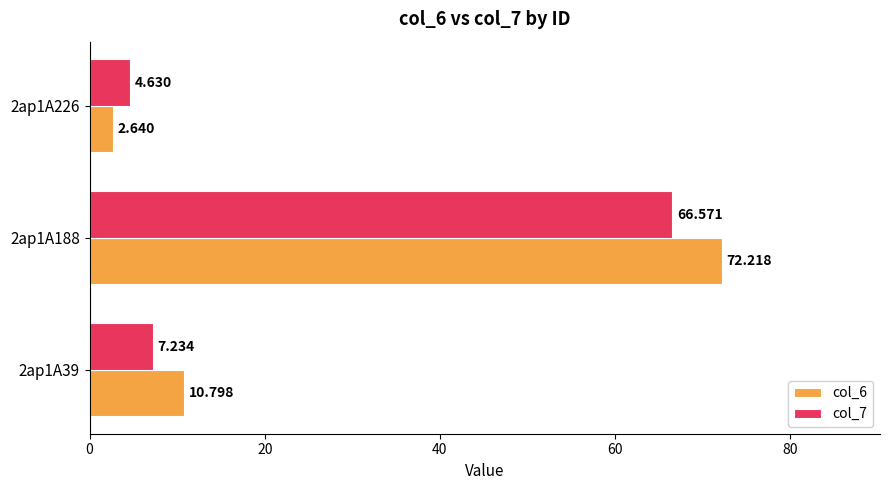

How many data points does each series have?

3